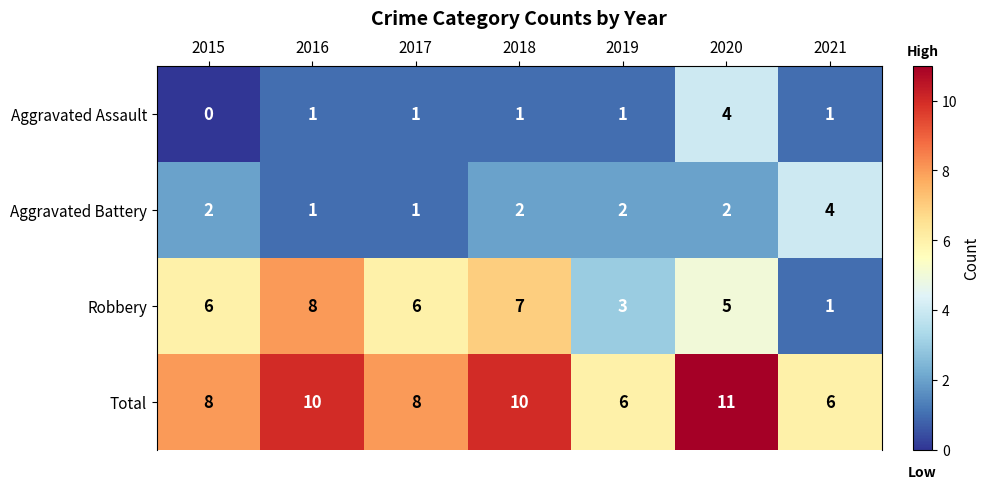

At which category is the sum across all series the highest?

2020